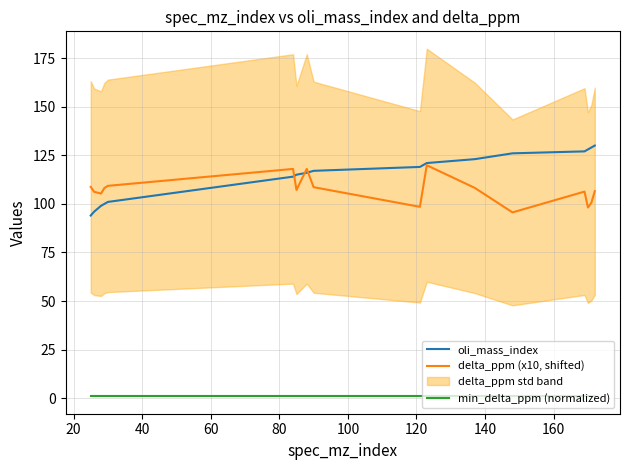

True or false: min_delta_ppm (normalized) and oli_mass_index cross at least once.

False